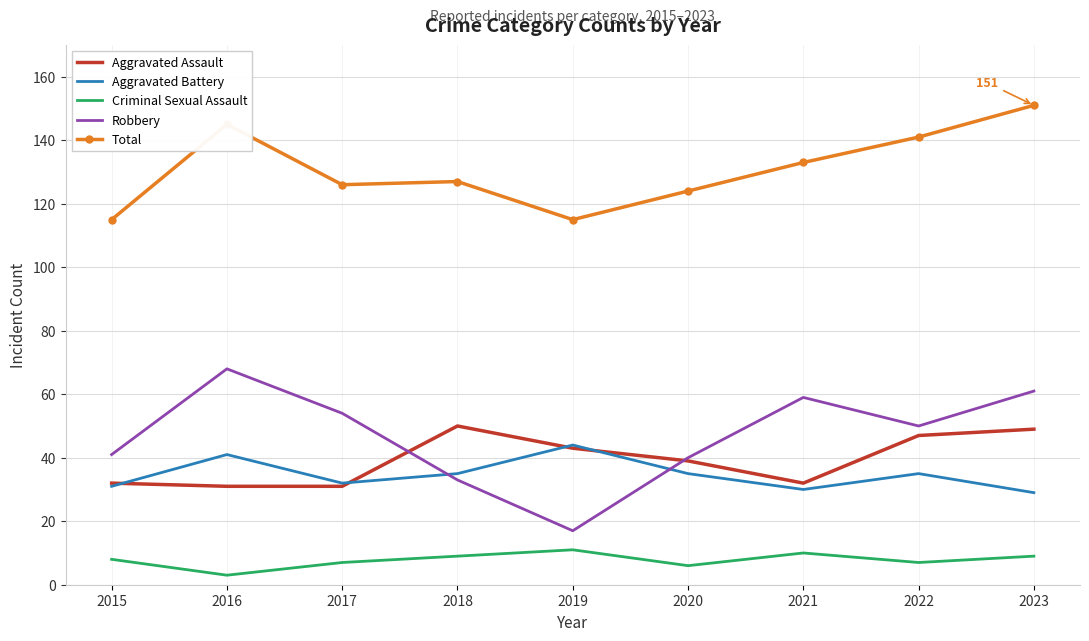

At how many categories does at least one series exceed 24?

9